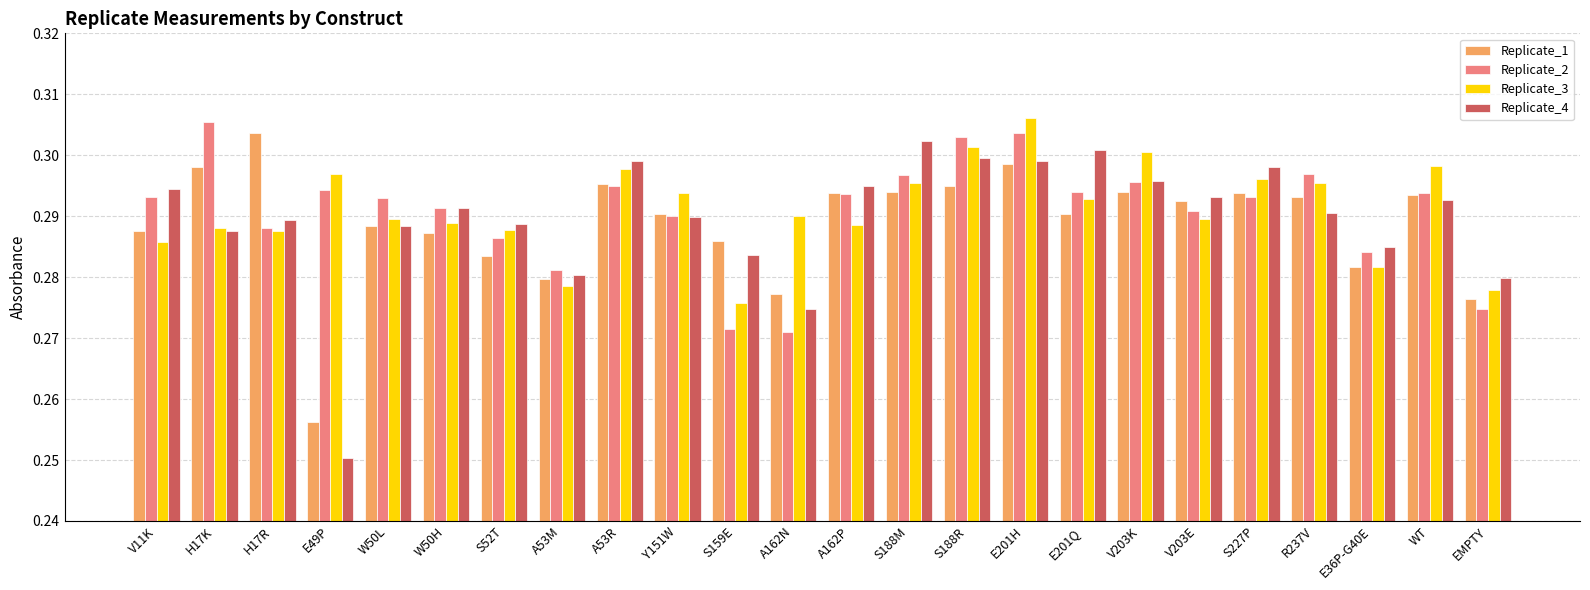

Rank the series at S52T from highest to lowest value.

Replicate_4, Replicate_3, Replicate_2, Replicate_1